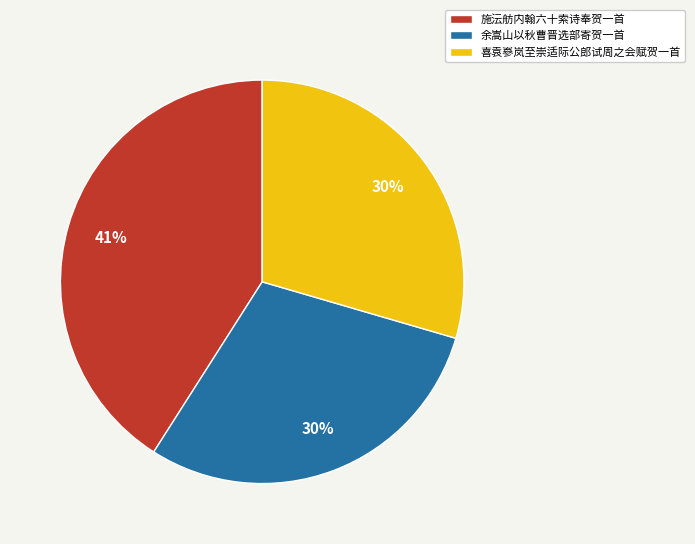

How many slices are in this pie chart?

3